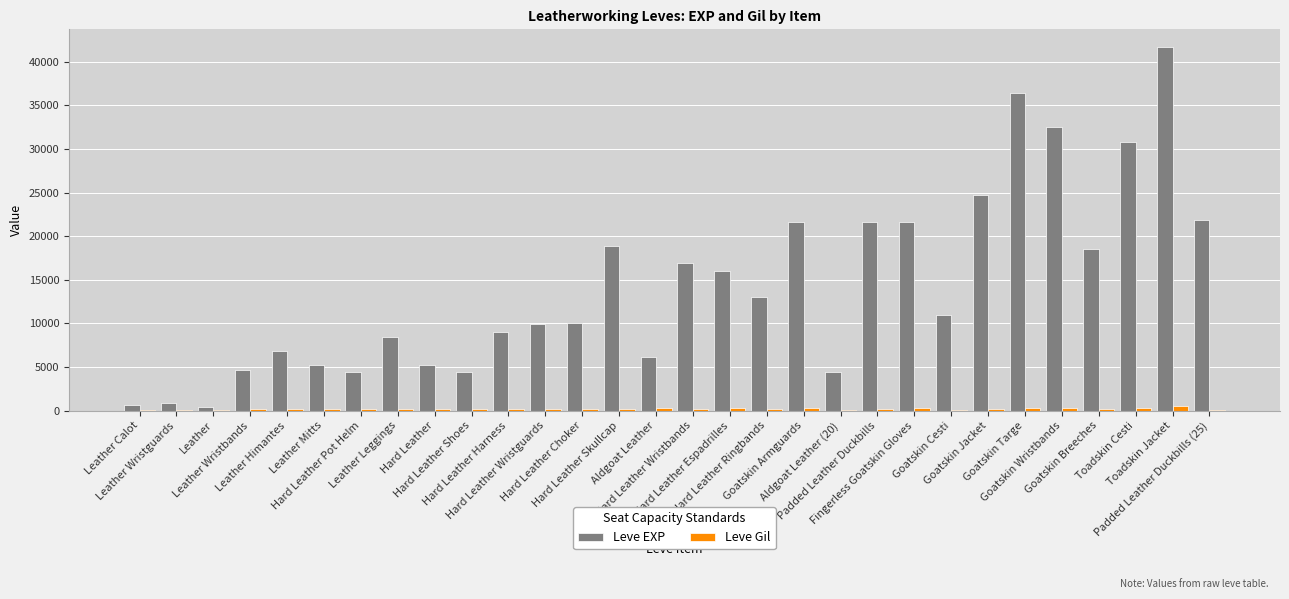

Which series has the largest total across all categories?

Leve EXP